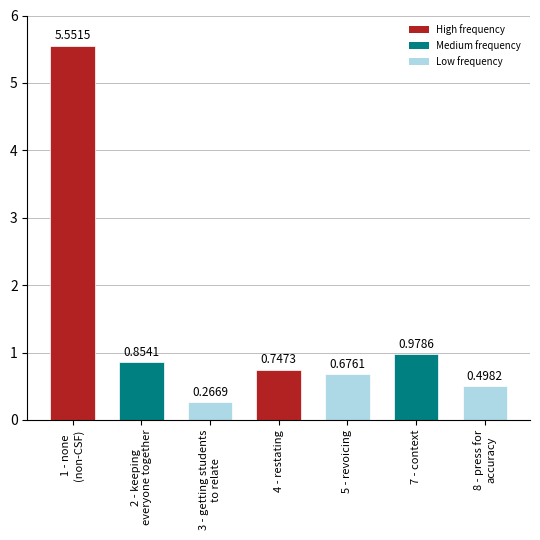

Where is the data nearest to the value 2?

7 - context